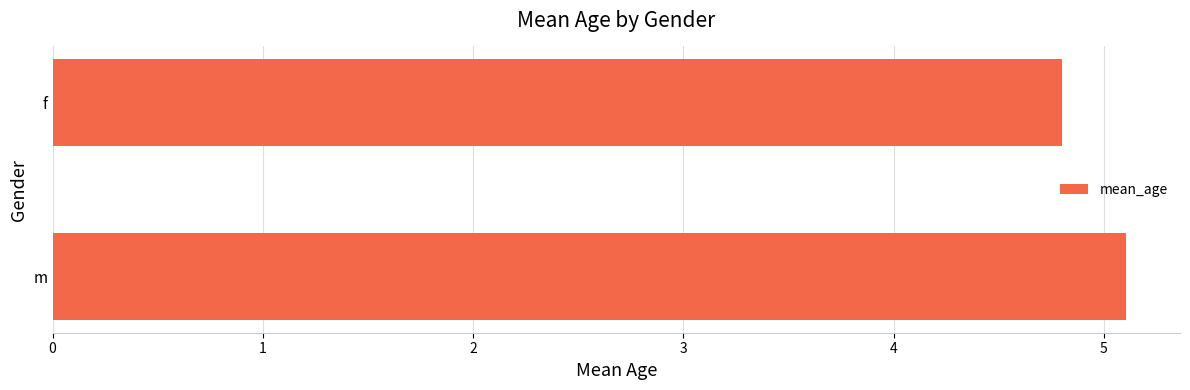

List the labels in order of value, largest first.

m, f